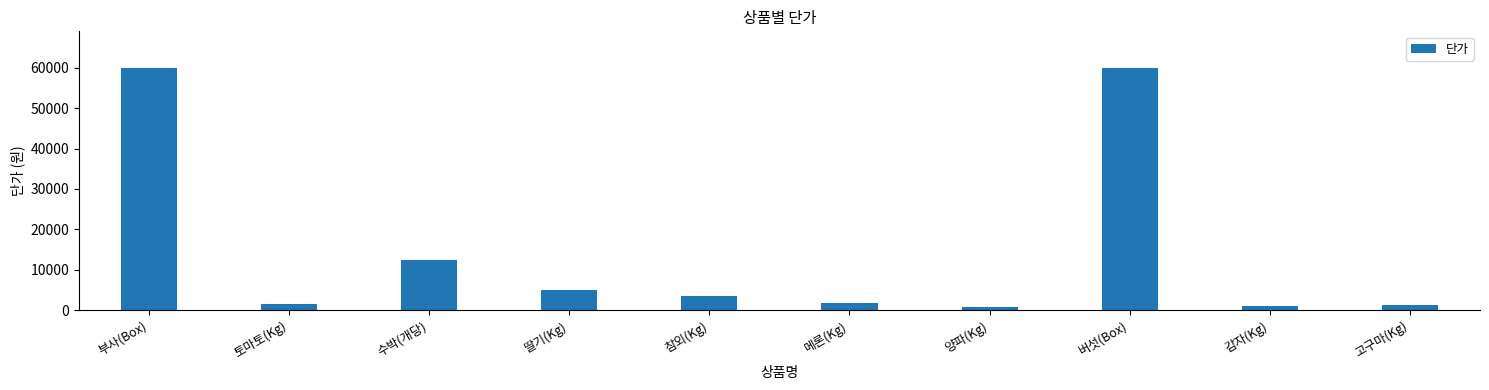

What is the maximum value shown in the chart?

60000